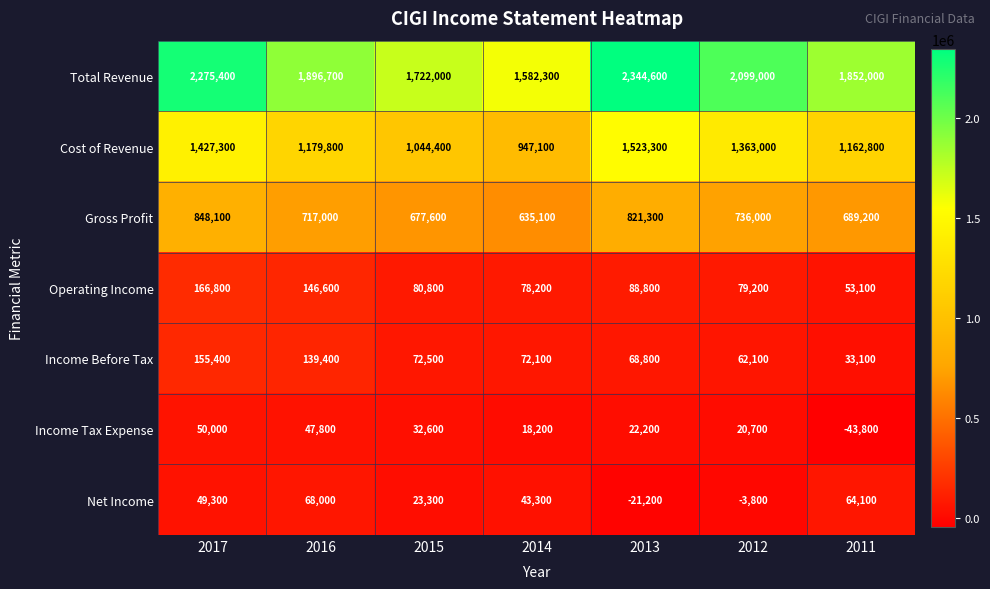

What is the difference between the maximum and second lowest values in the Total Revenue series?

622600